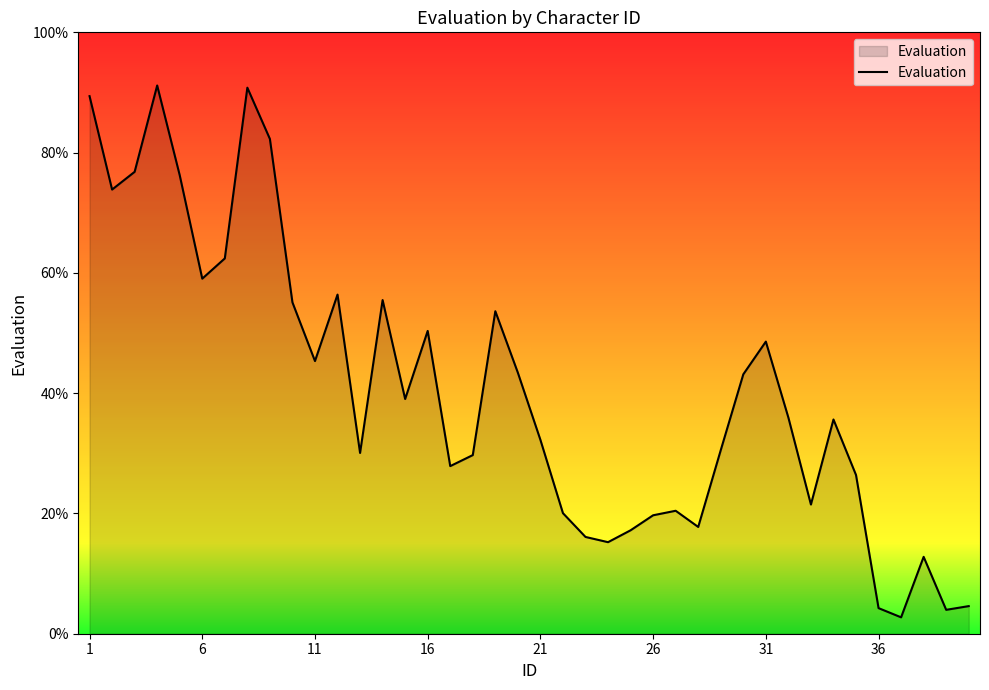

What is the greatest value displayed?

91.2